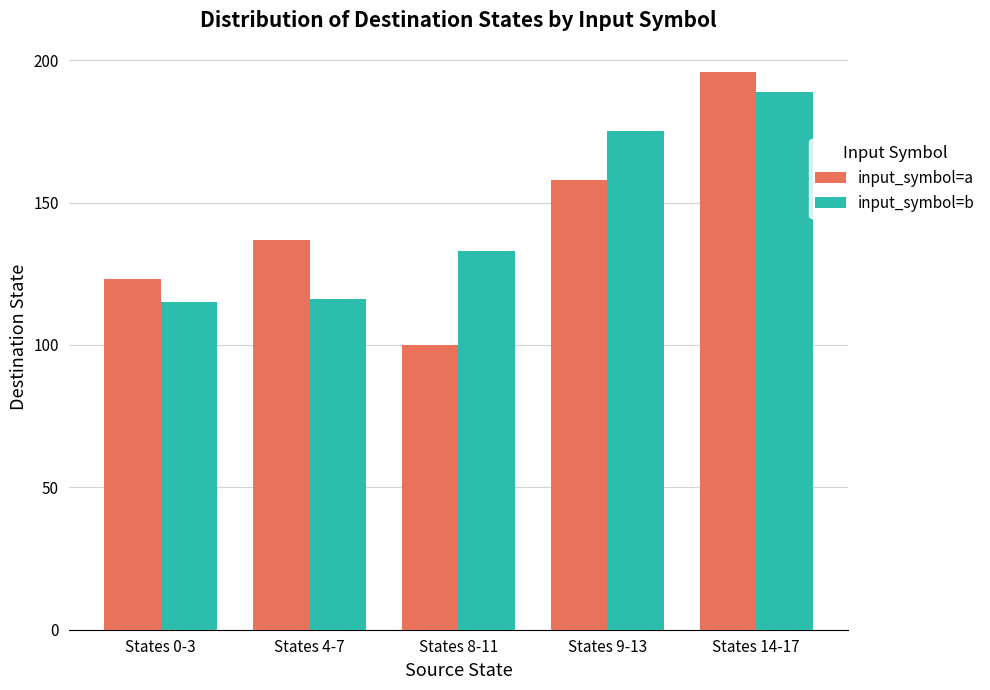

Between States 8-11 and States 14-17, which series saw the biggest shift?

input_symbol=a